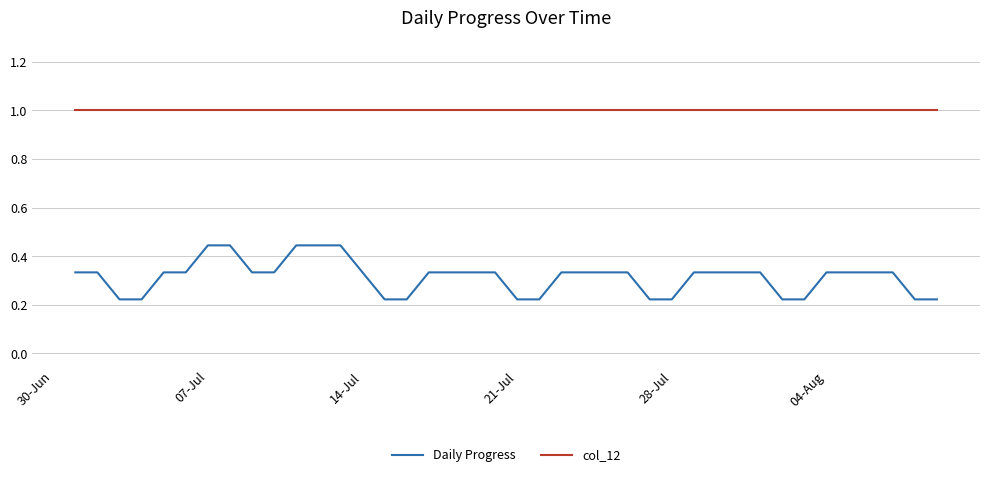

How many lines are shown in the chart?

2